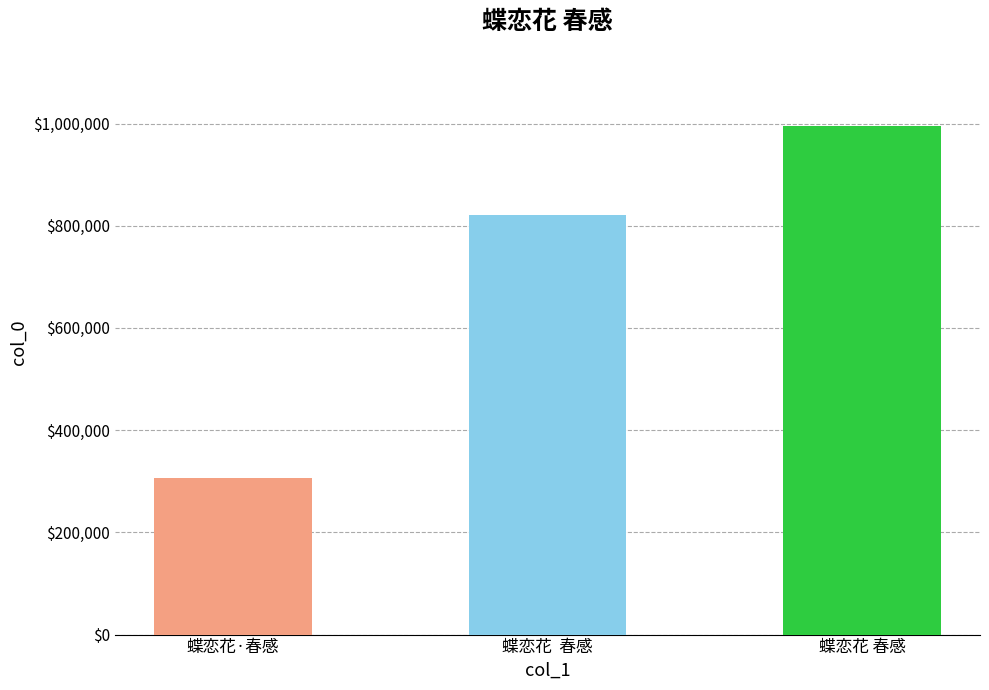

What is the label of the 3rd bar from the left?

蝶恋花 春感